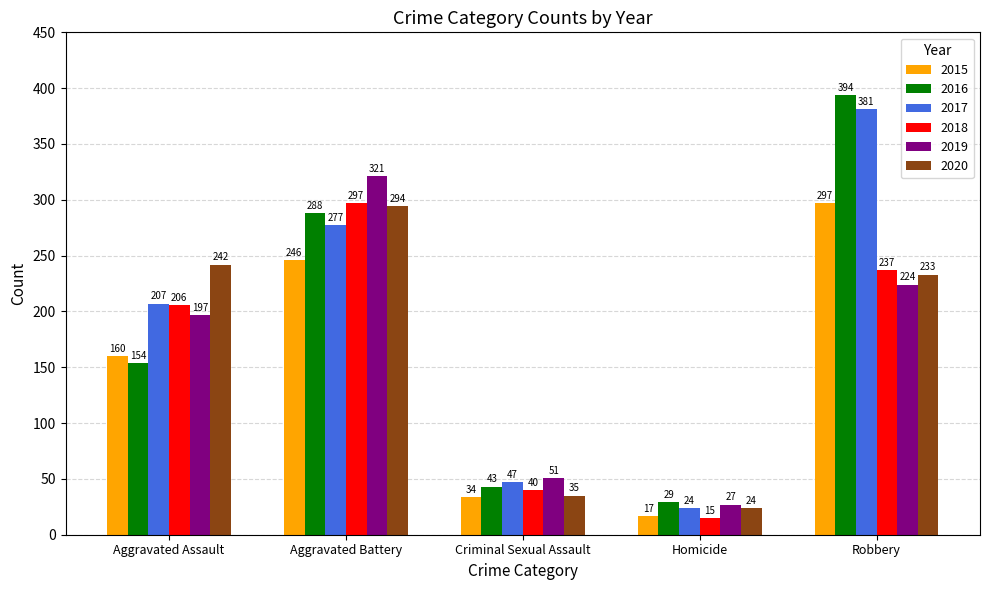

How many bars are there in each group?

6